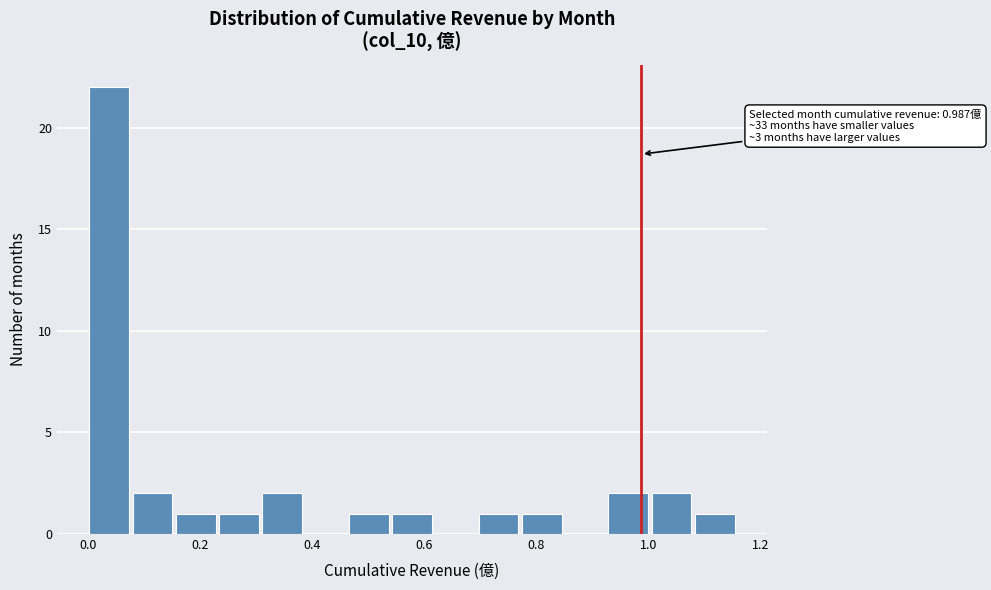

Around what value on the x-axis is the tallest bar? Give the approximate position of its centre, as read against the axis.

0.04